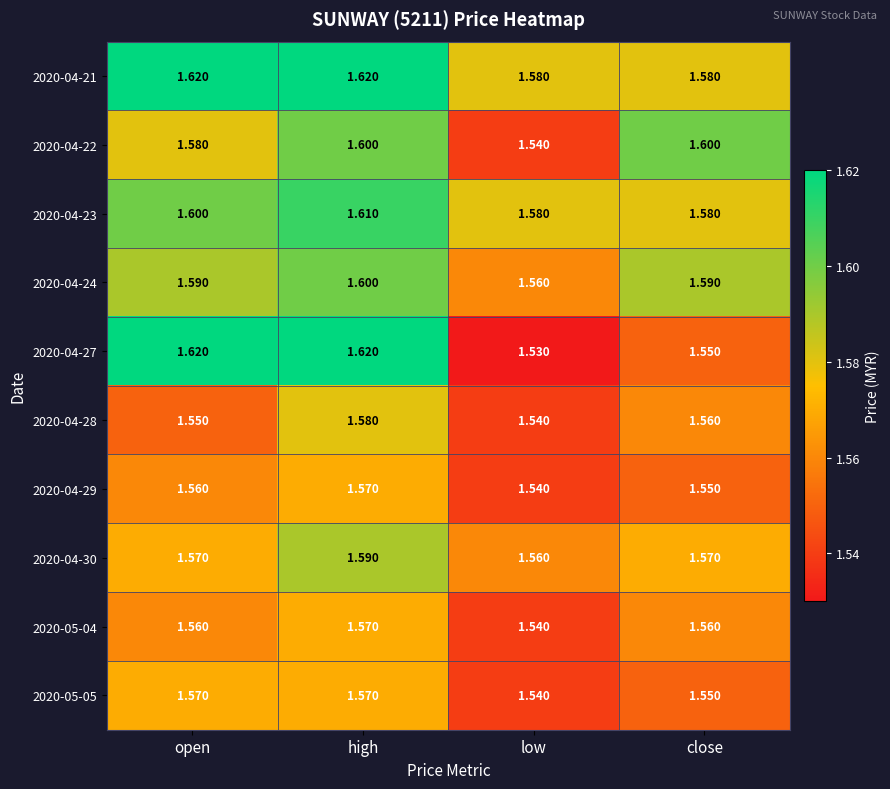

What is the greatest value displayed?

1.6